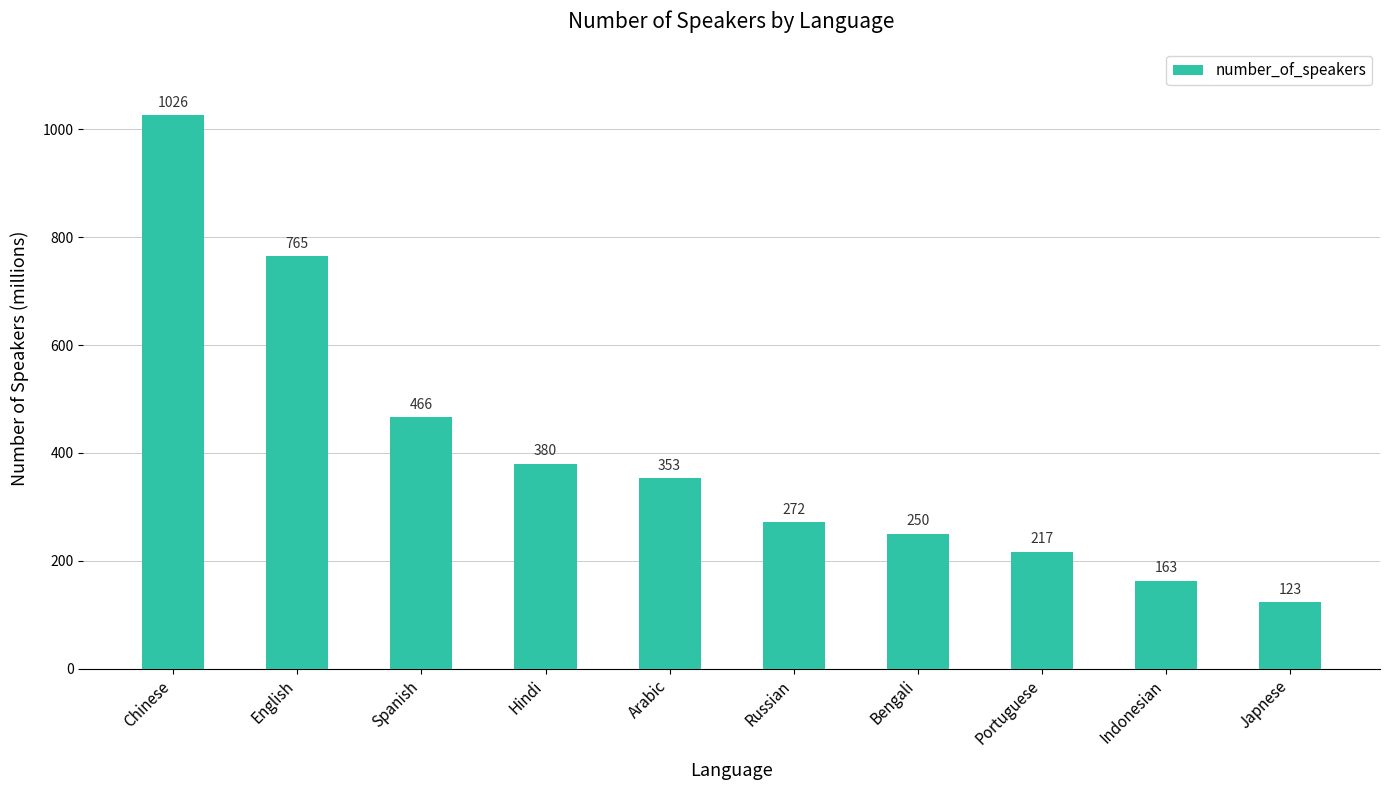

Between Hindi and Arabic, which is larger?

Hindi